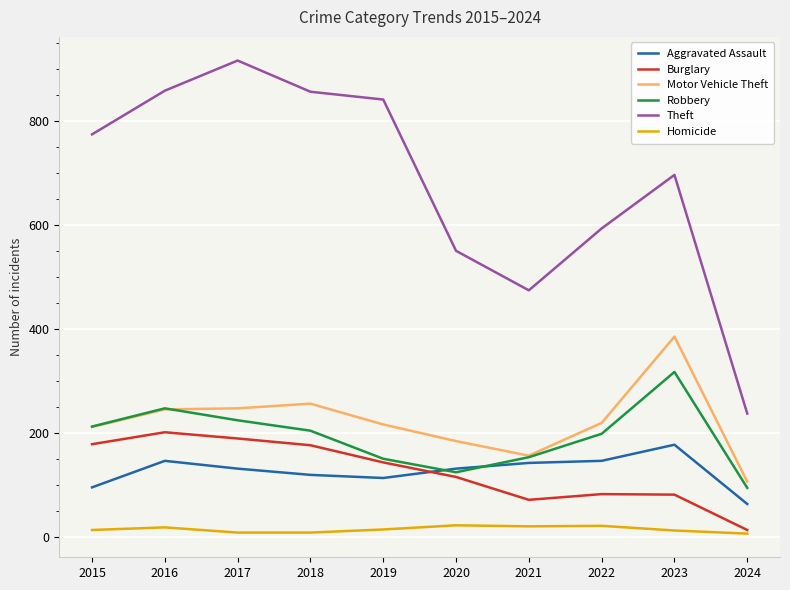

True or false: Homicide and Motor Vehicle Theft cross at least once.

False